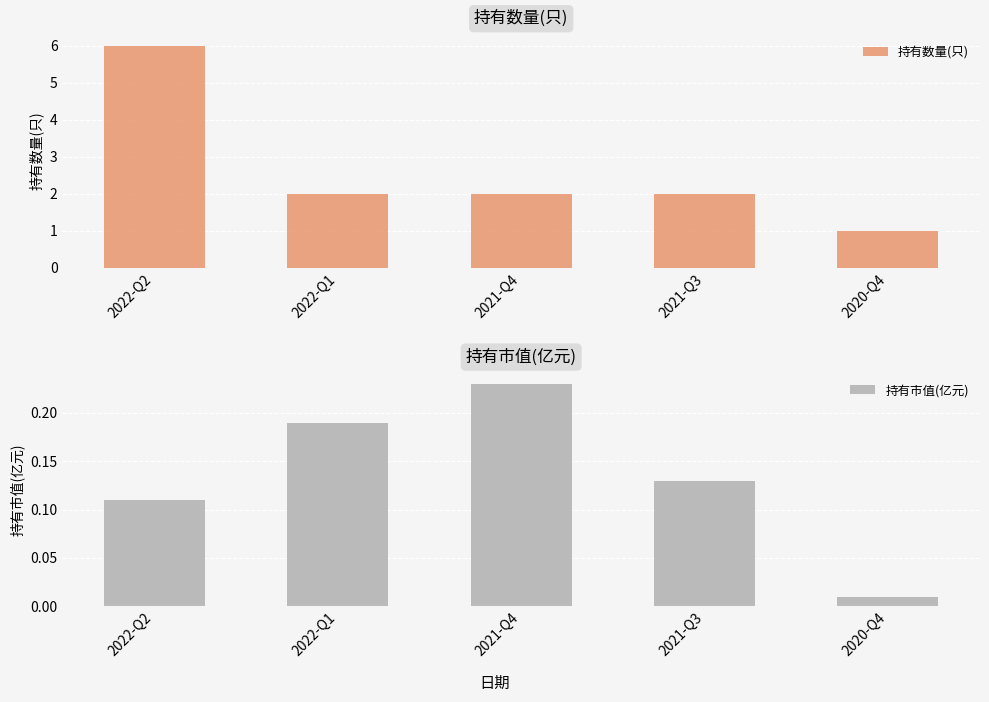

Which category has the highest value in the 持有市值(亿元) series?

2021-Q4